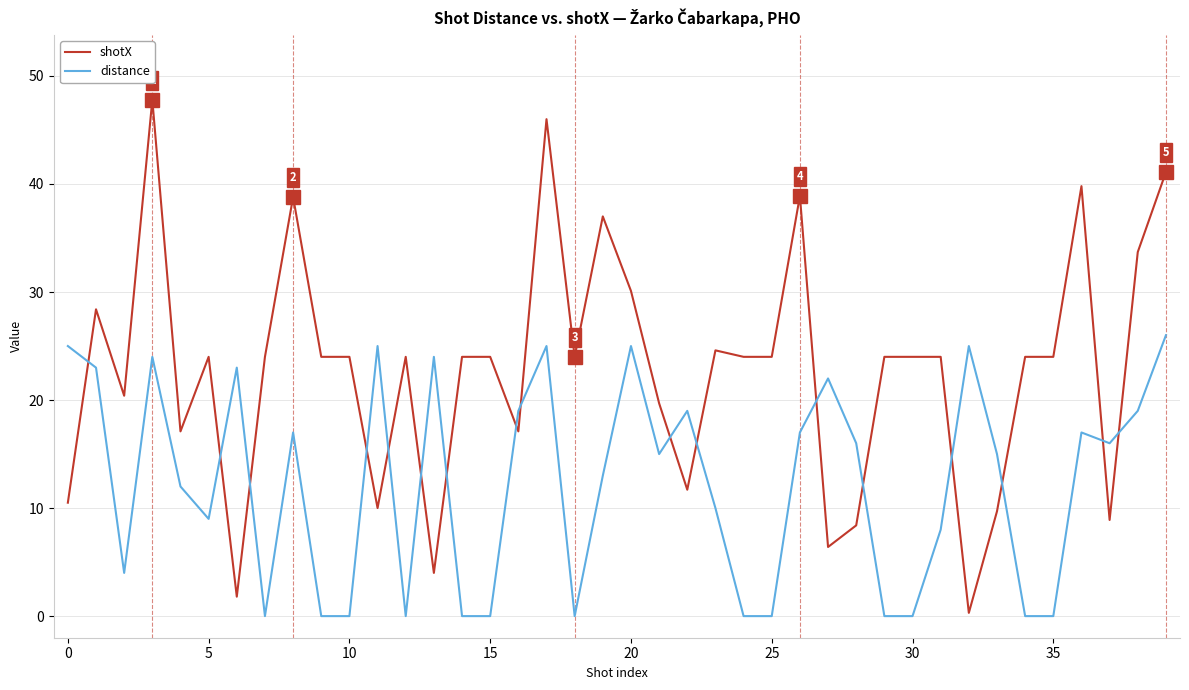

How many times do shotX and distance cross each other?

17